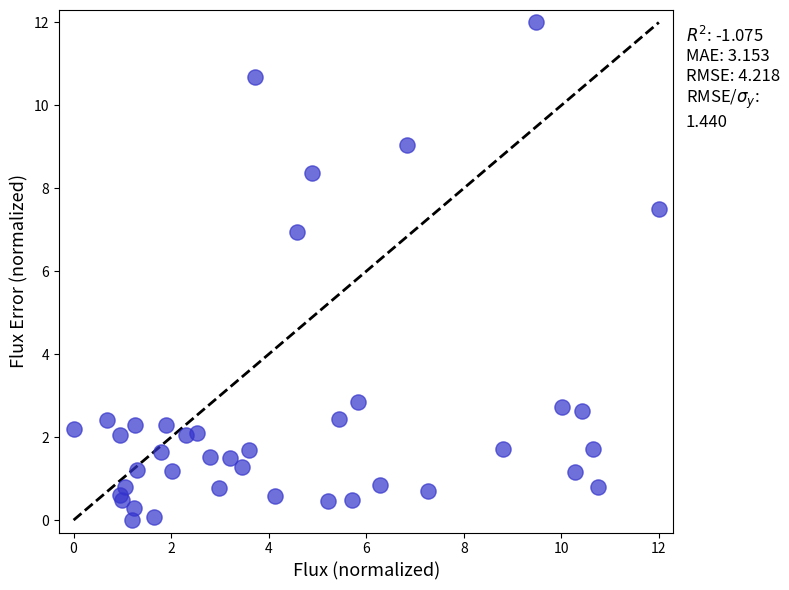

What Y value in the scatter plot is closest to 6?

6.9